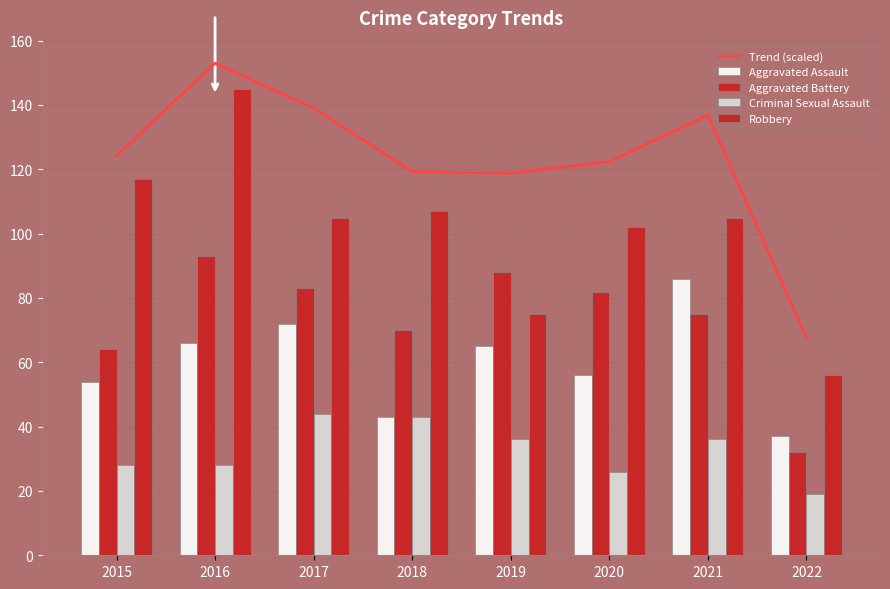

What is the value of the Criminal Sexual Assault bar at the 7th from the left?

36.0